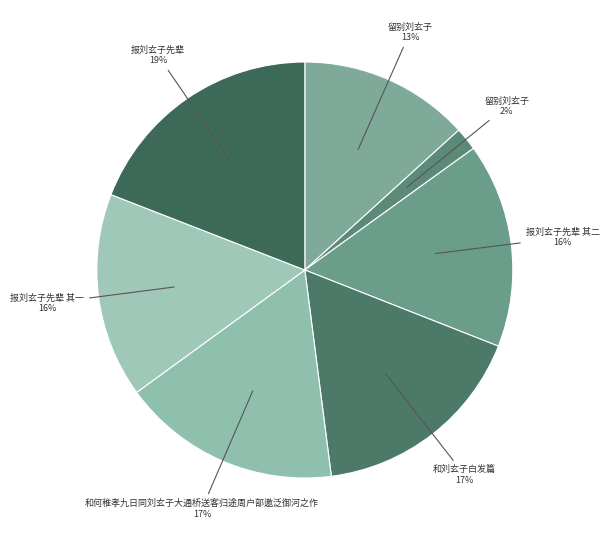

Count the number of slices in the pie.

7